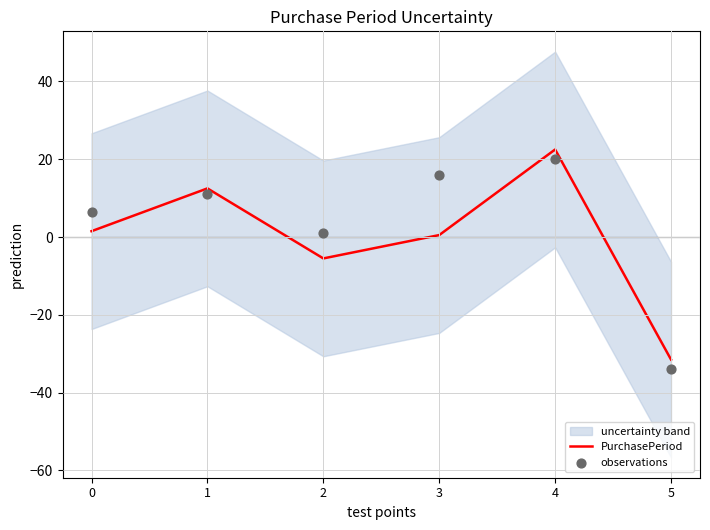

Which series has the largest Y range (max minus min)?

PurchasePeriod